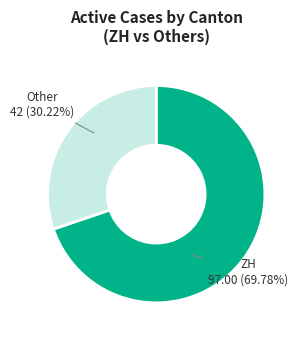

Does any single category account for the majority?

Yes